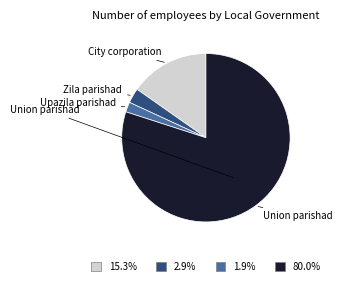

Is there a majority slice in this chart?

Yes